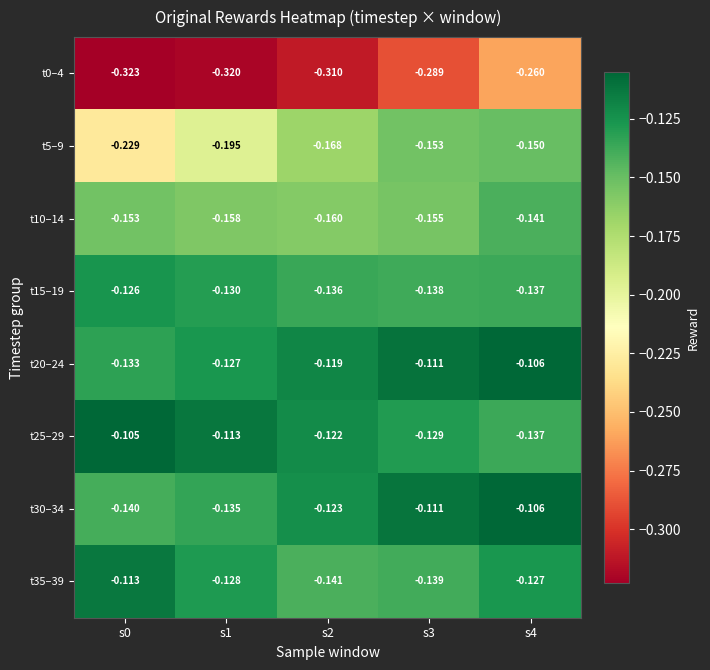

What is the total value across all series at s2?

-1.3